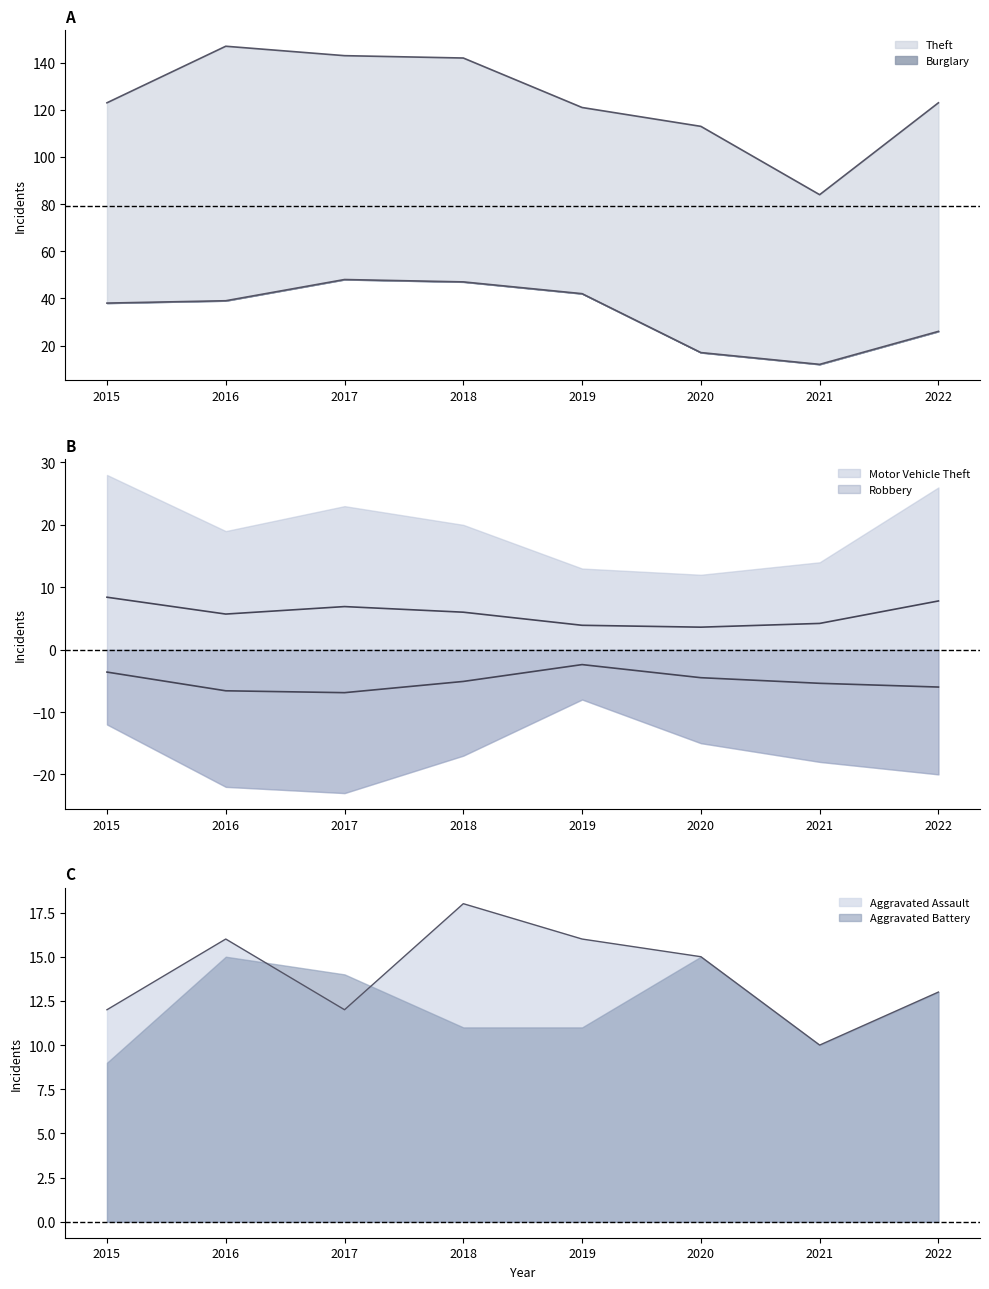

True or false: Aggravated Assault and Theft cross at least once.

False